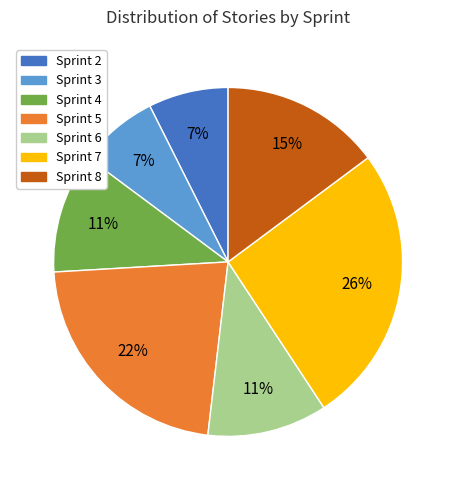

Is there any slice that represents more than half of the pie?

No